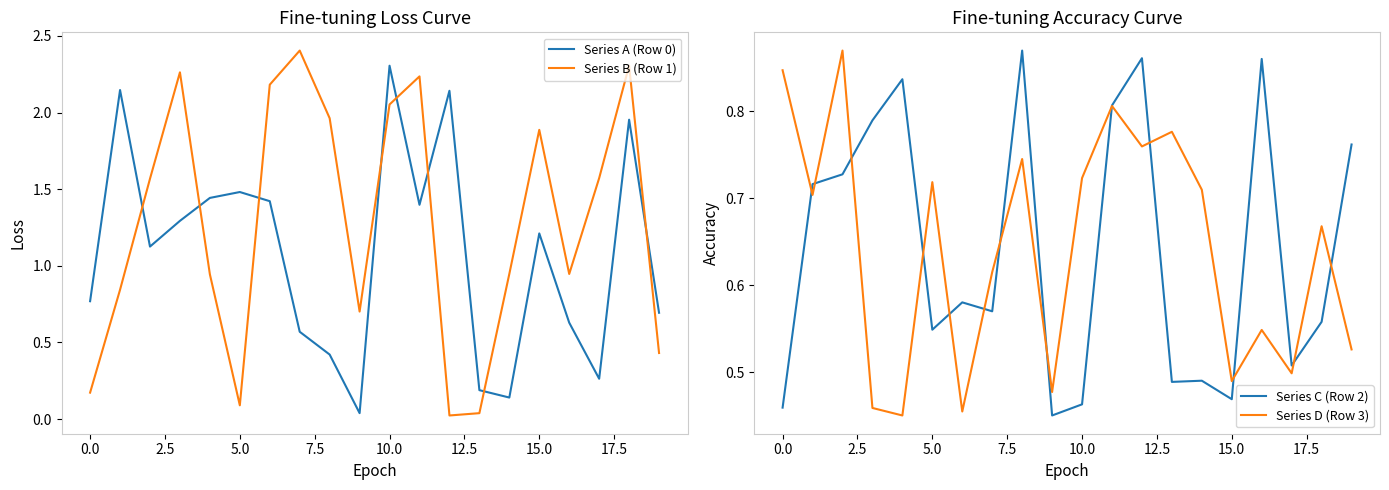

Count the Series D (Row 3) values in the range 0 to 1.

20